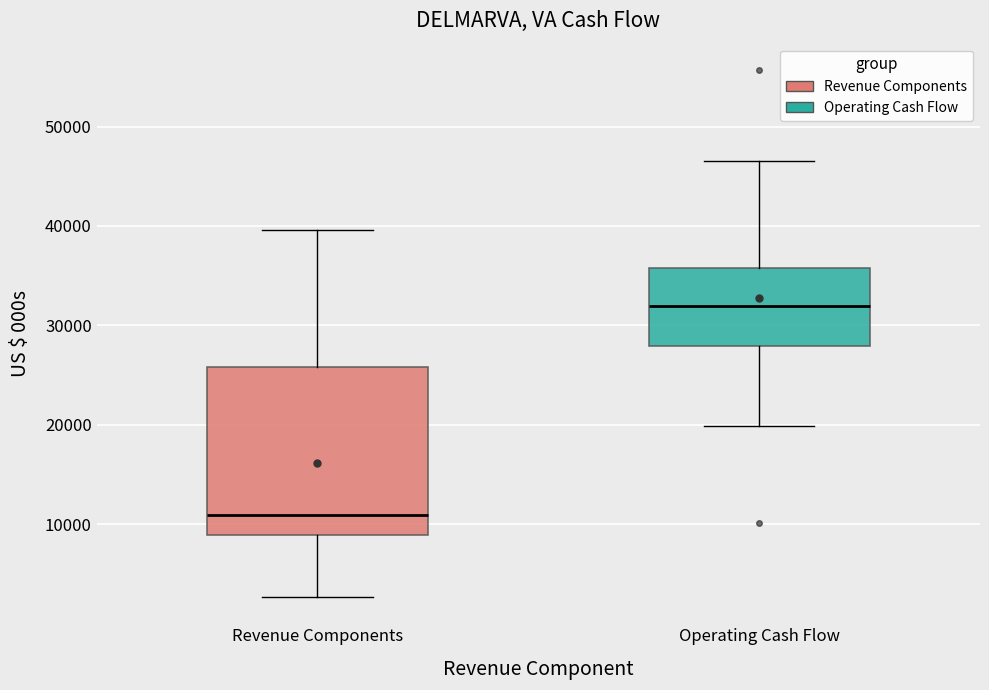

Reading left to right, transcribe this box plot: for each box, give where its median line is, the range the box spans, and where its two whiskers end, as read against the y-axis. The values are not printed on the chart, so give them approximately, as read against the axis.

Revenue Components: median 11000, box 9000 to 26000, whiskers 3000 to 40000
Operating Cash Flow: median 32000, box 28000 to 36000, whiskers 20000 to 47000